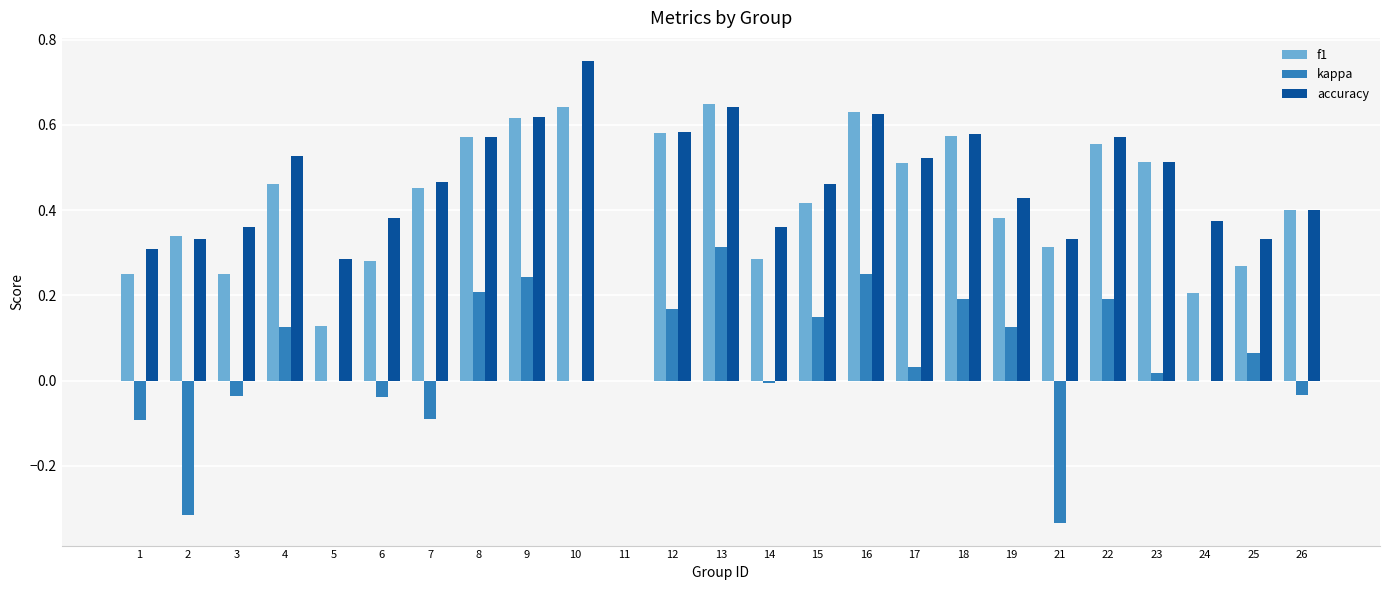

Is the value of accuracy at 4 greater than the value of f1 at 16?

No